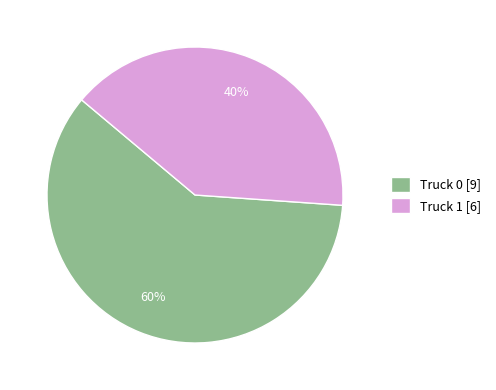

Which category has the biggest portion of the pie?

Truck 0